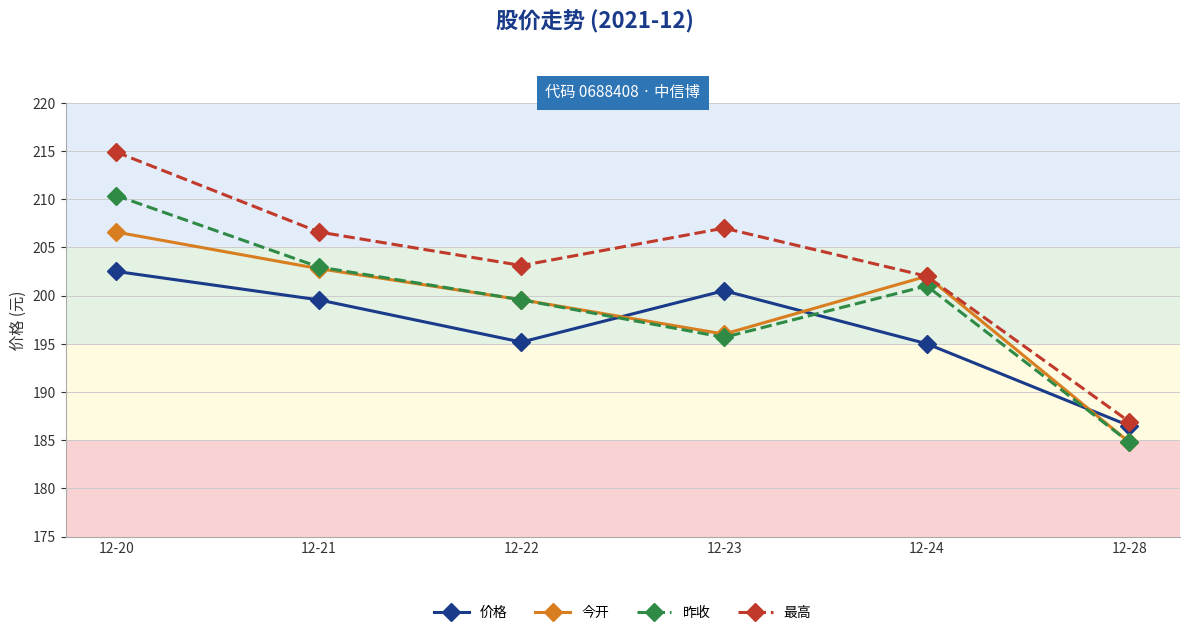

Is the value of 价格 at 12-28 greater than the value of 最高 at 12-22?

No